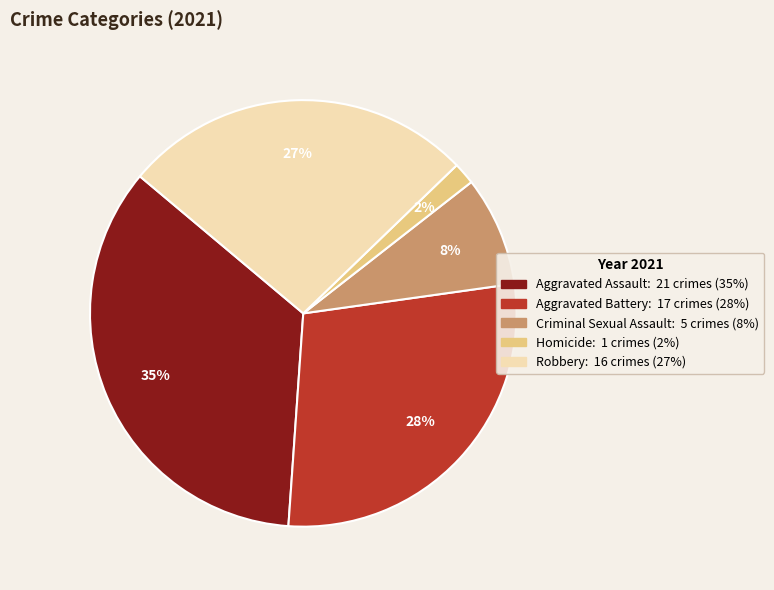

To the nearest percent, what is the average slice percentage?

20%